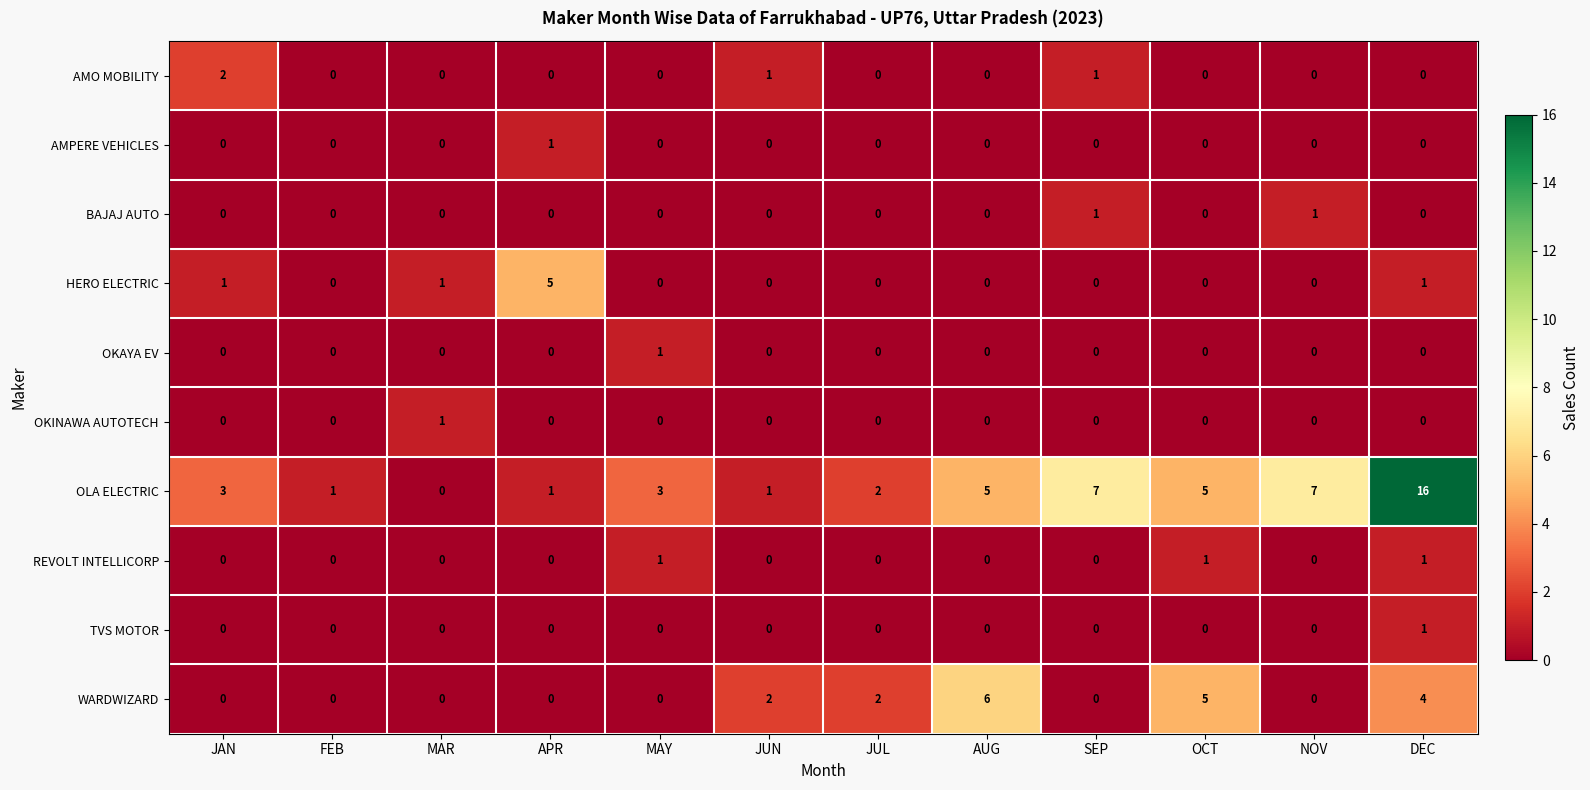

The AMO MOBILITY series shows 1 at JUL. True or false?

False